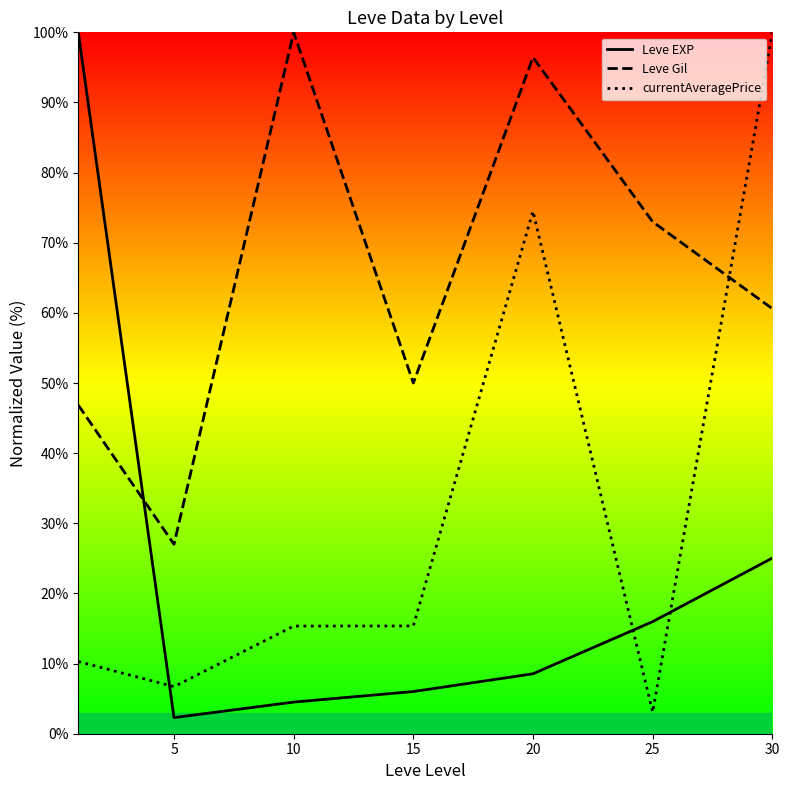

What is the value of the currentAveragePrice point at the 6th from the left?

3.1